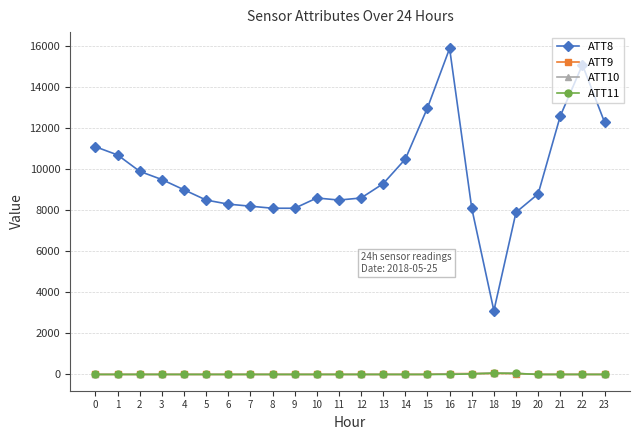

True or false: ATT8 and ATT11 cross at least once.

False